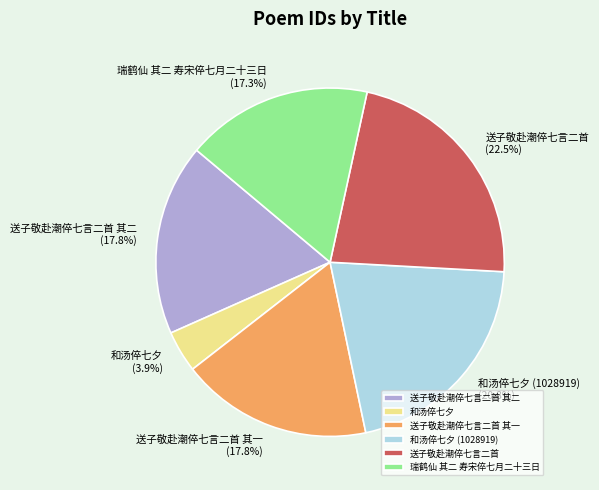

What is the smallest slice in the pie chart?

和汤倅七夕